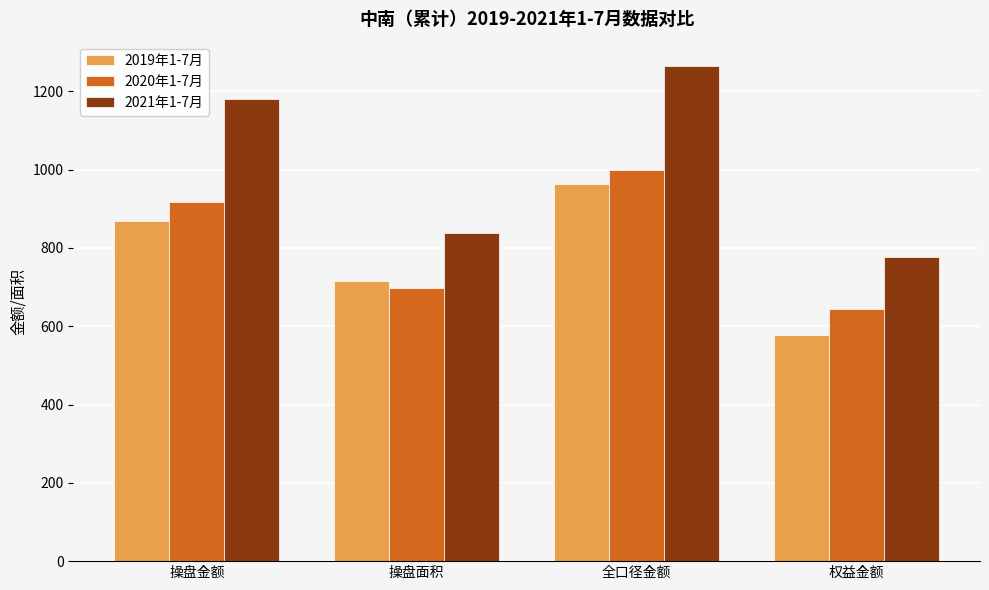

What is the maximum value for 2019年1-7月?

963.1